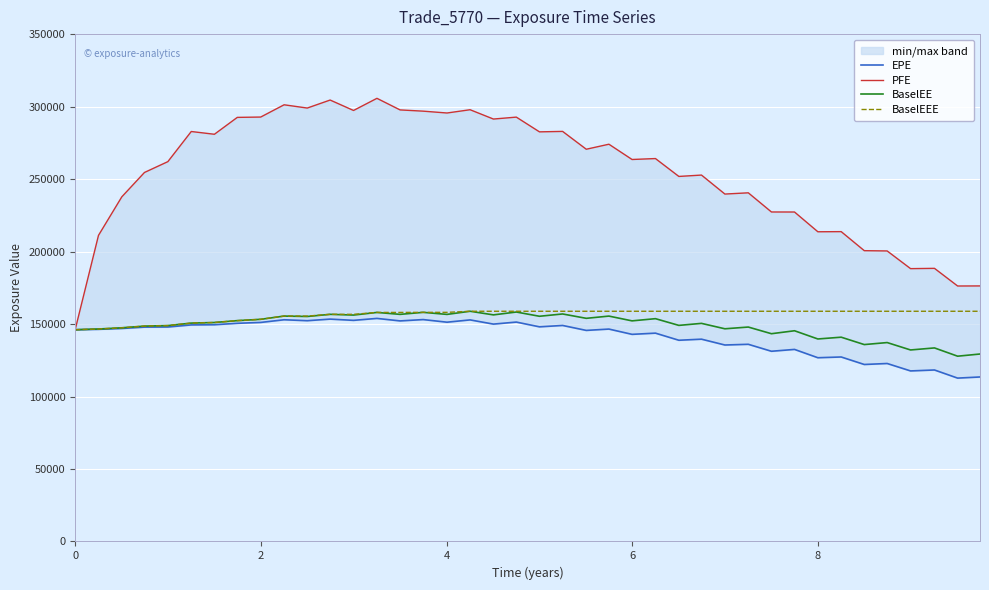

What is the minimum value for BaselEE?

127809